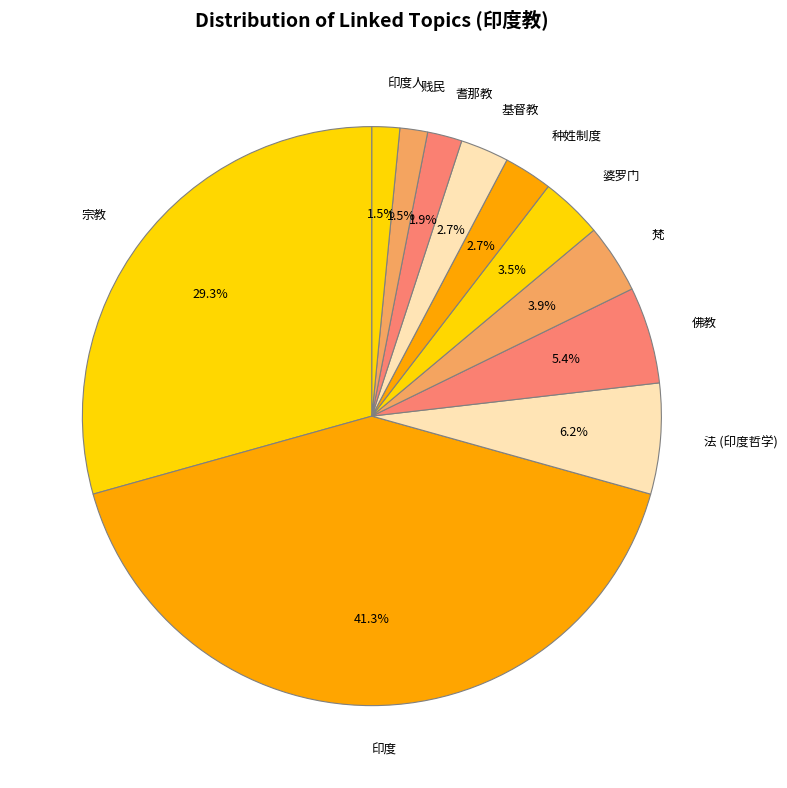

To the nearest percent, what is the difference between the 基督教 and 婆罗门 slice percentages?

1%